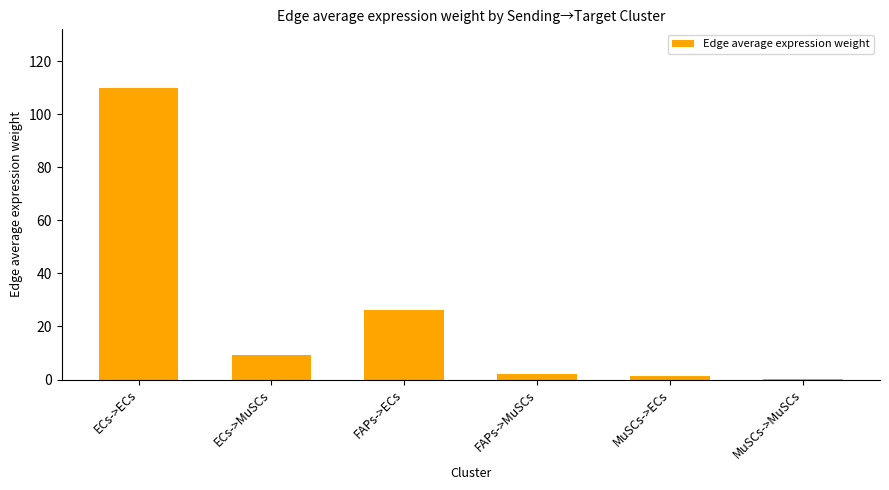

How many values exceed 9?

3